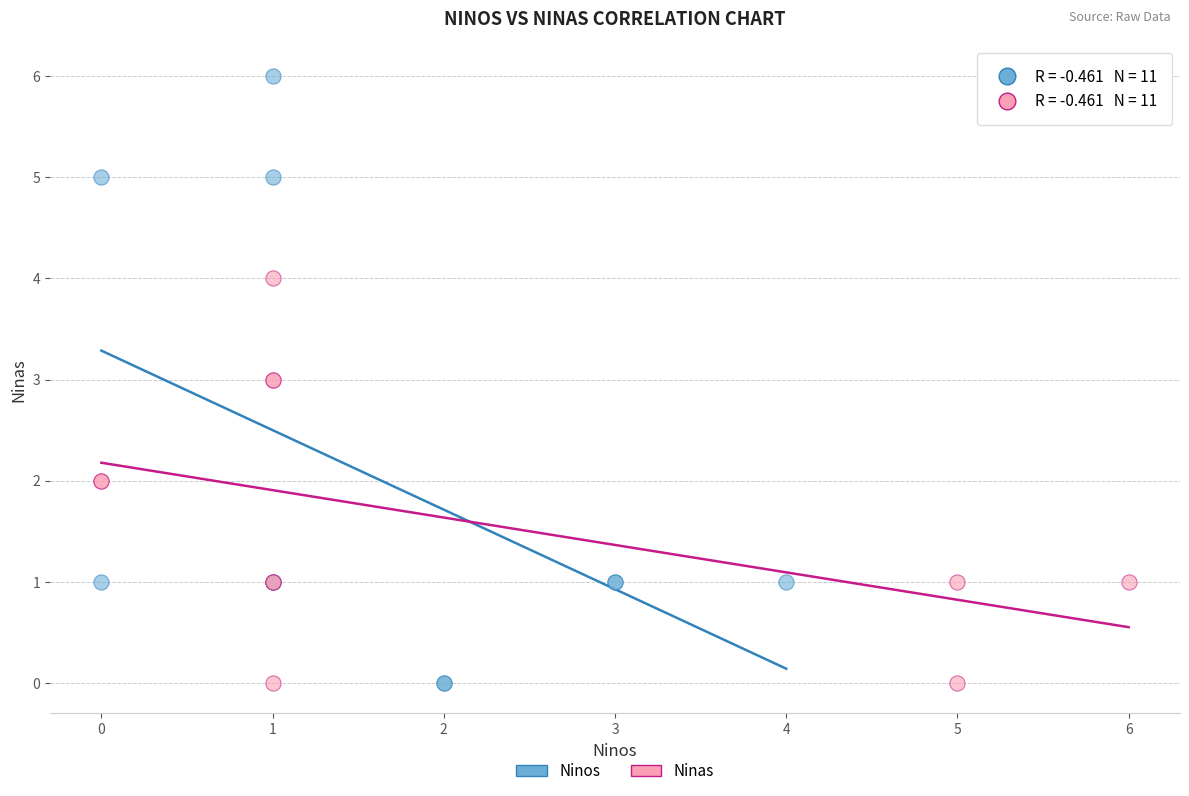

Which series has the largest Y range (max minus min)?

Ninos